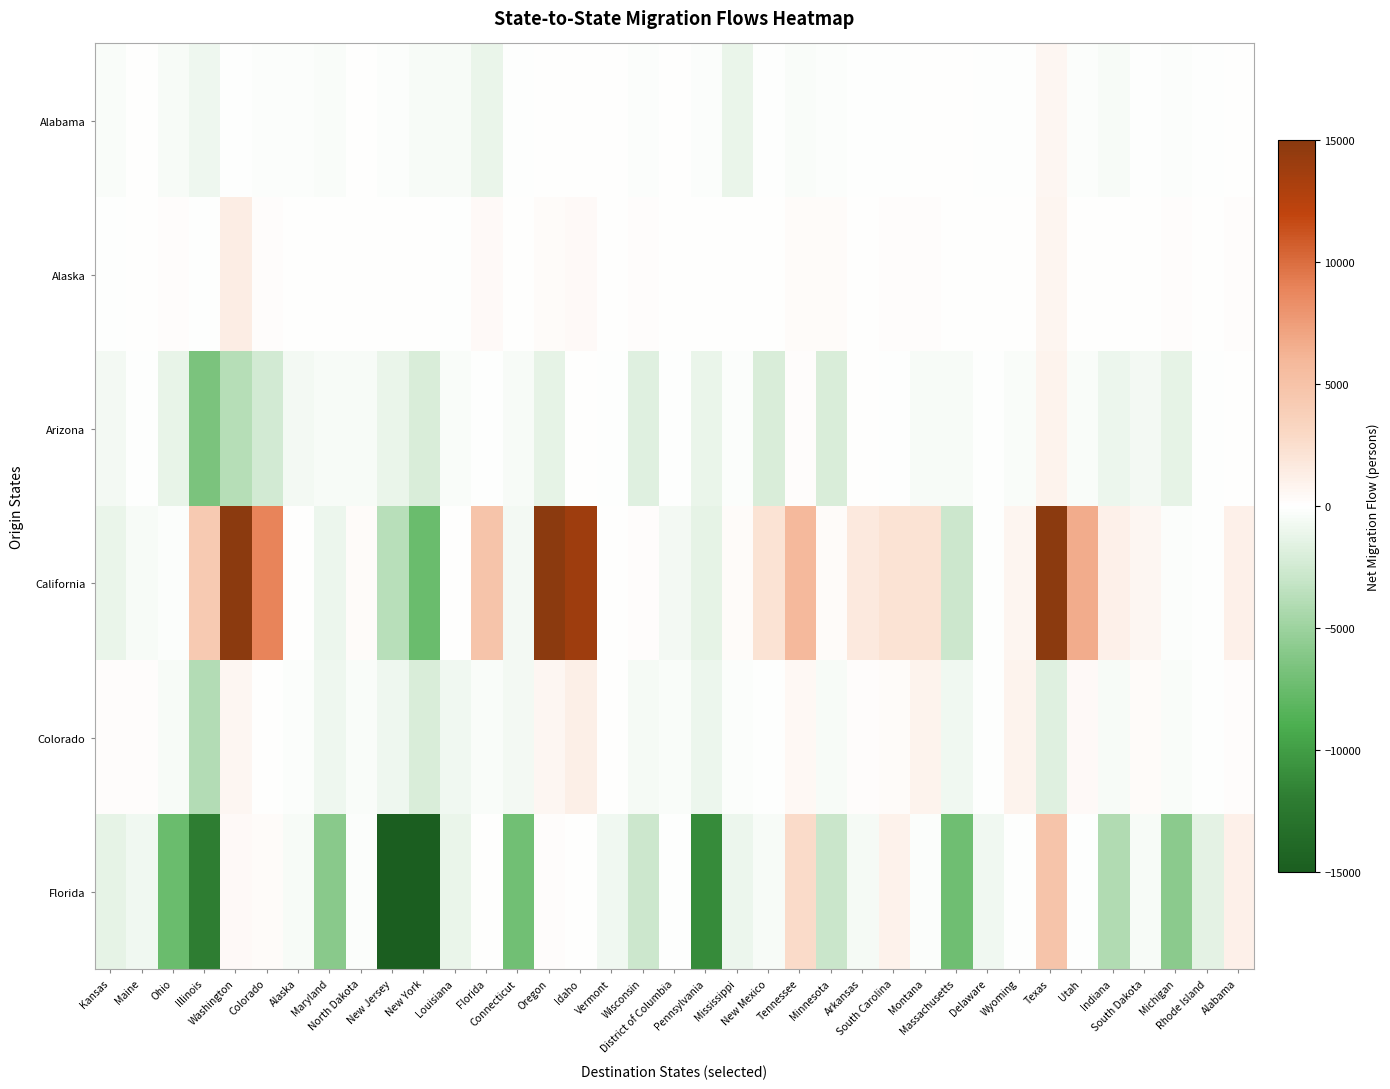

Which series has the largest range (max minus min)?

California